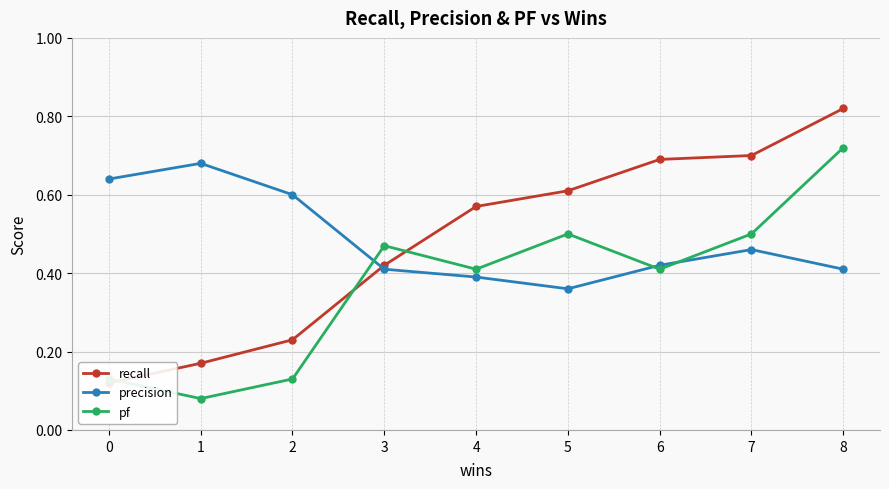

Which series has the widest spread of values?

recall